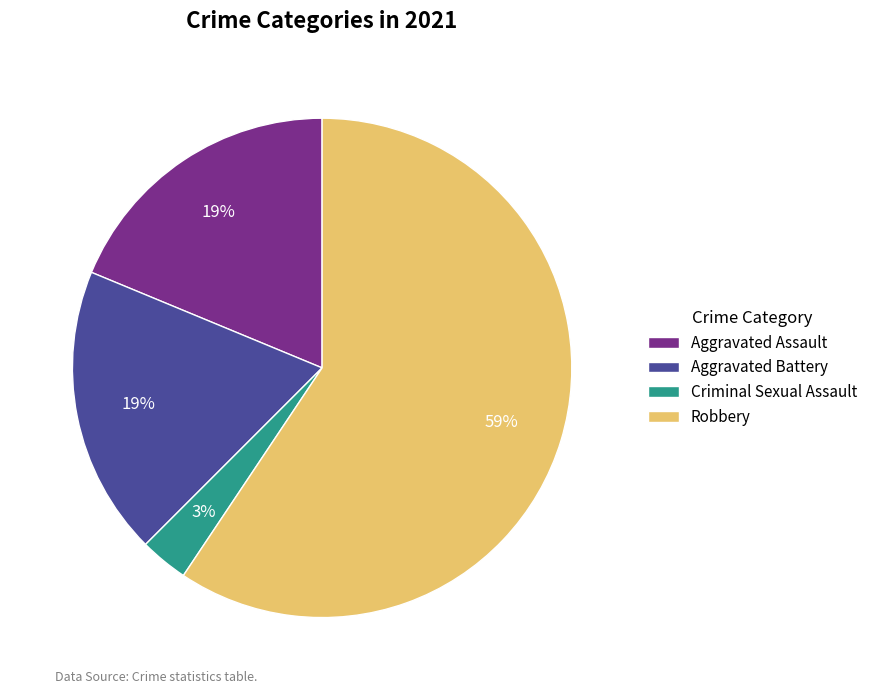

Which category has the smallest portion of the pie?

Criminal Sexual Assault